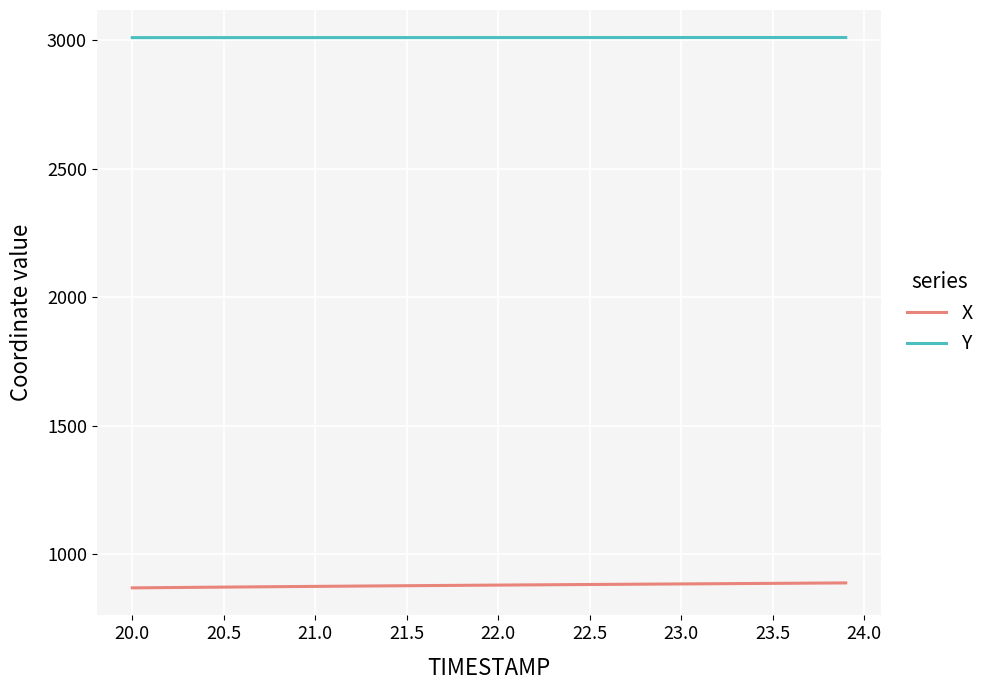

What is the highest value of the X series?

889.1